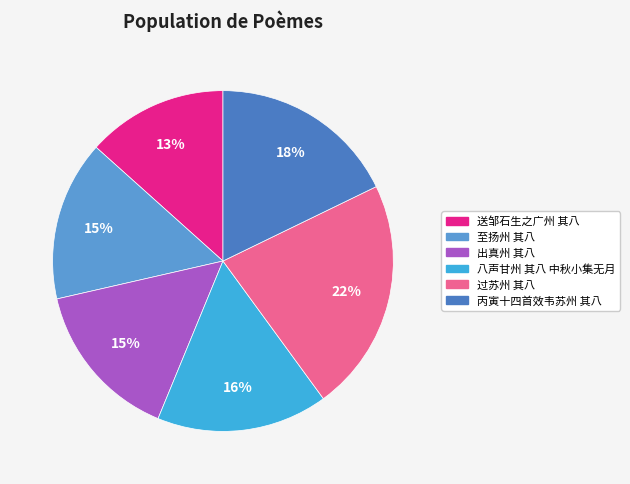

To the nearest percent, what percentage of the pie is 出真州 其八?

15%